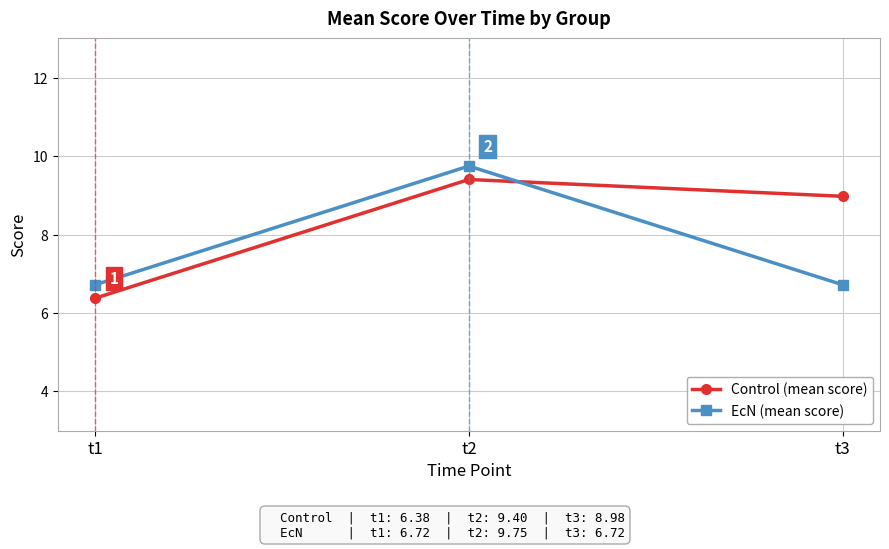

Is this an area chart (filled region under the line)?

No